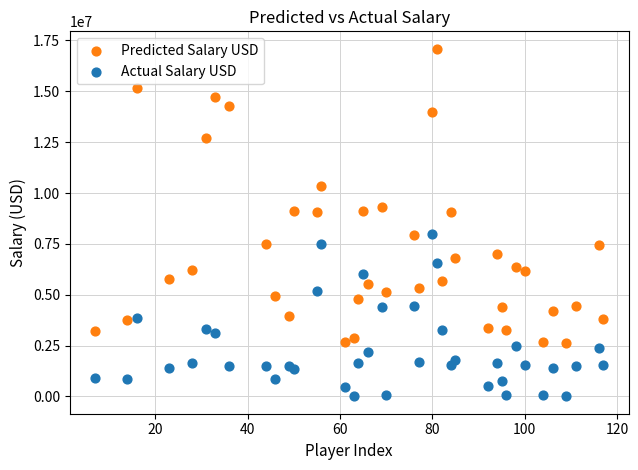

Which series has the widest spread of Y values?

Predicted Salary USD